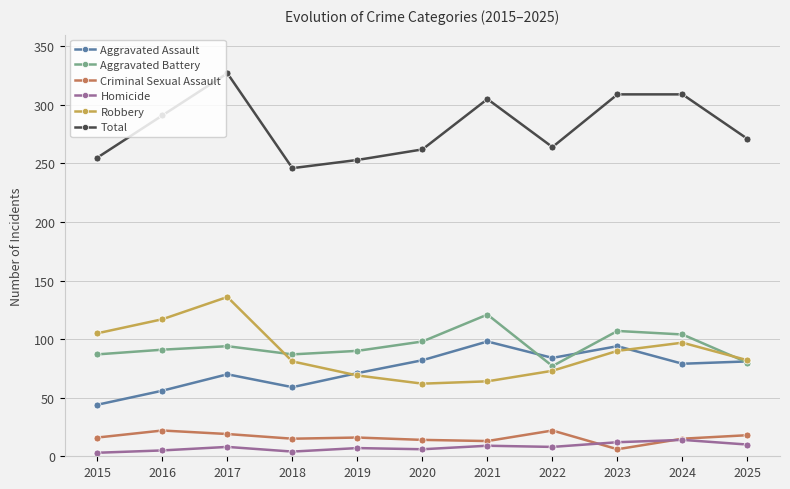

What value does the Aggravated Assault series have at 2021?

98